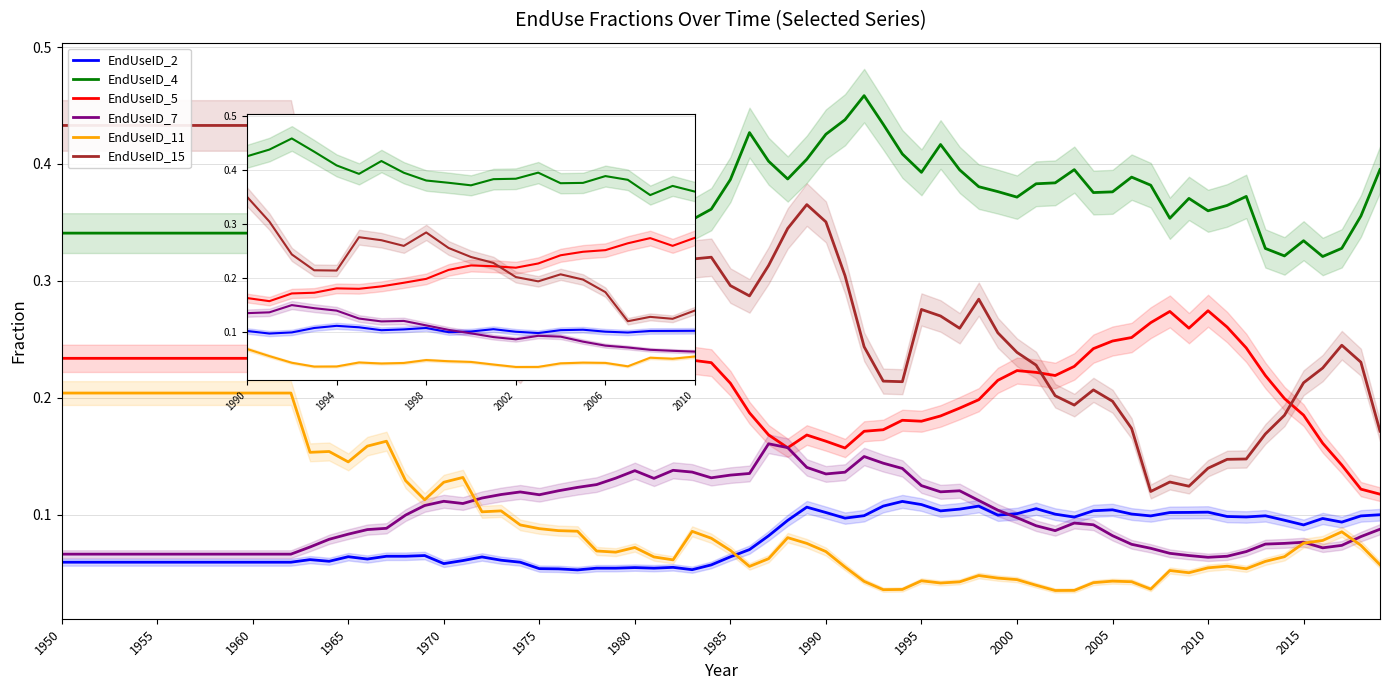

True or false: EndUseID_5 has more than 1 interior local peaks.

True